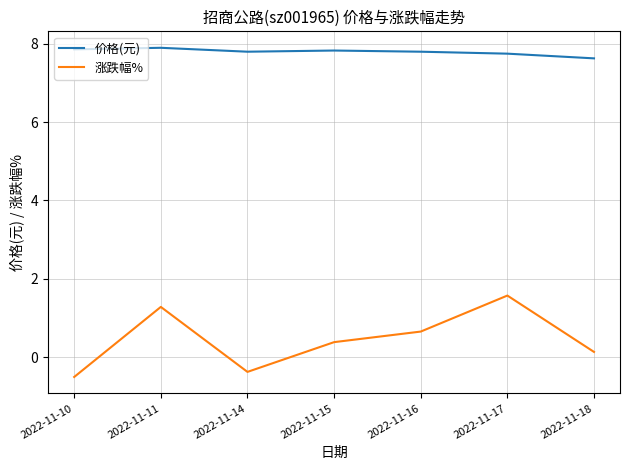

What is the average value of the 价格(元) series?

7.8